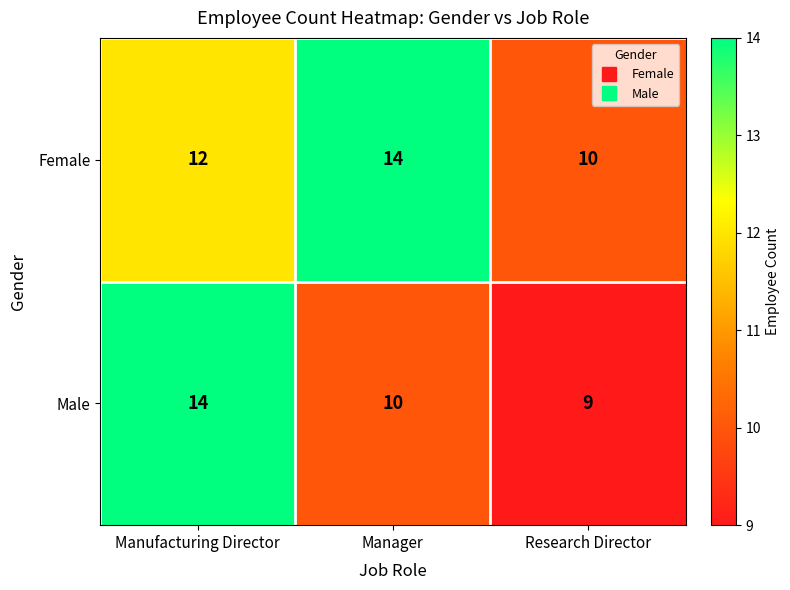

True or false: Female has a value of 24 at Manager.

False